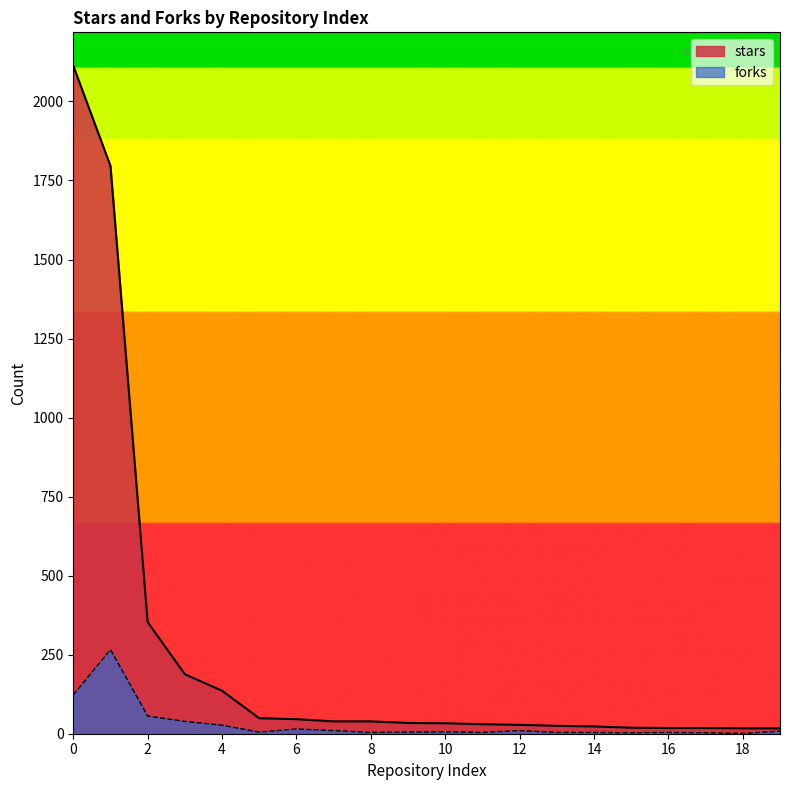

Is the value of stars at 1 greater than the value of forks at 10?

Yes